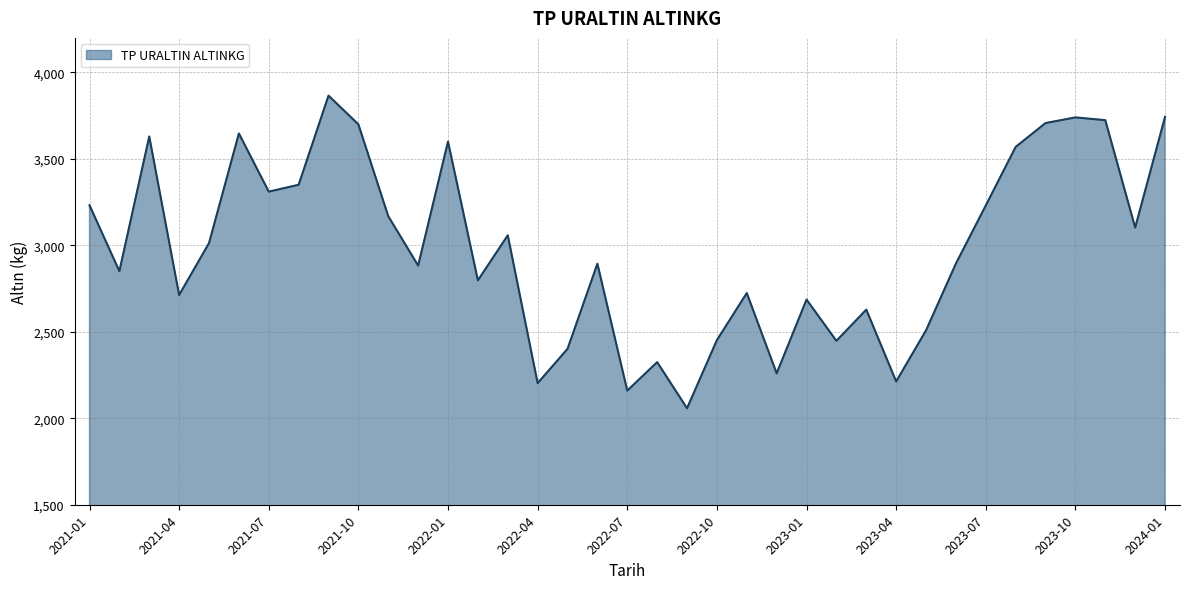

What is the greatest value displayed?

3866.1